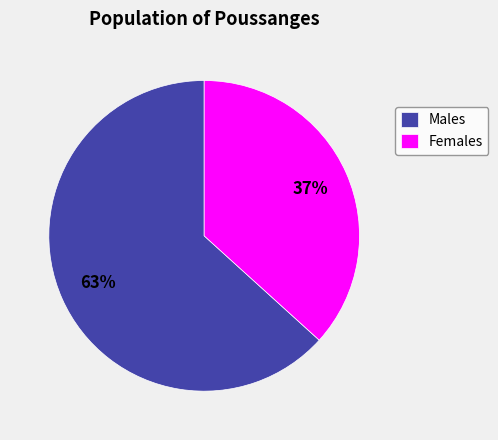

What is the smallest slice in the pie chart?

Females